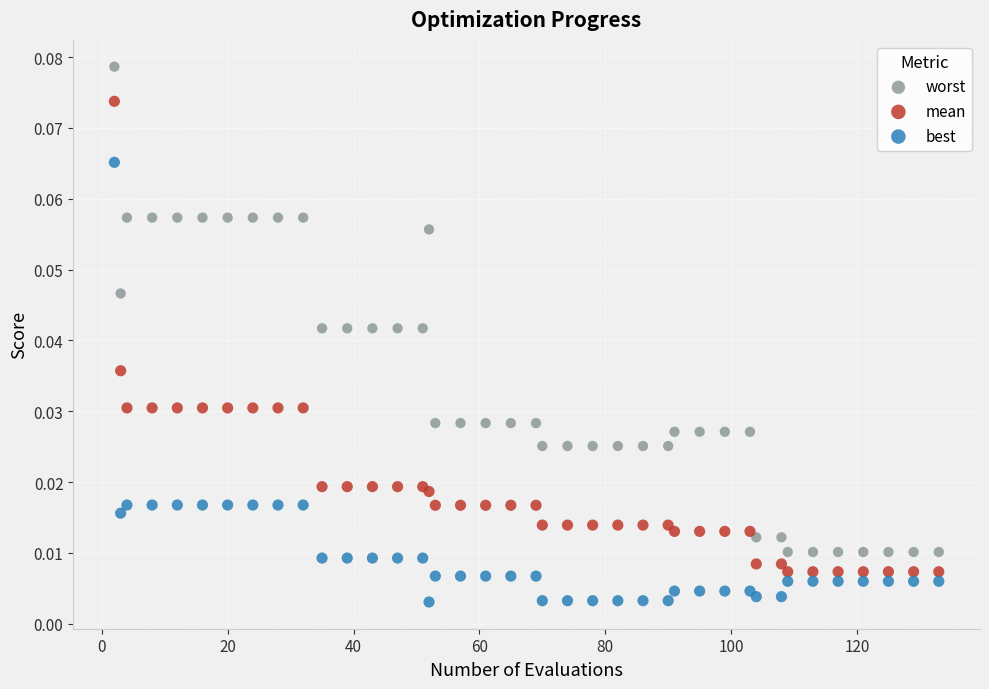

Which series reaches the maximum Y coordinate?

worst